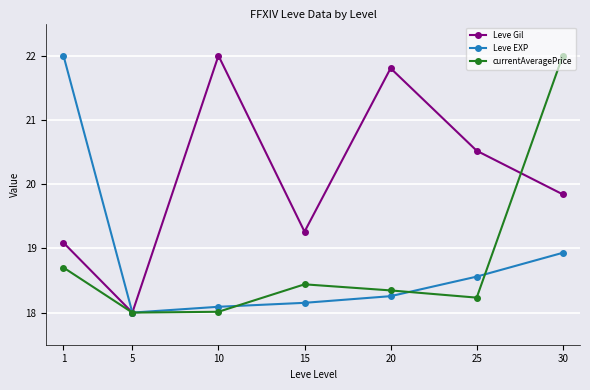

What is the sum of all currentAveragePrice values?

131.7